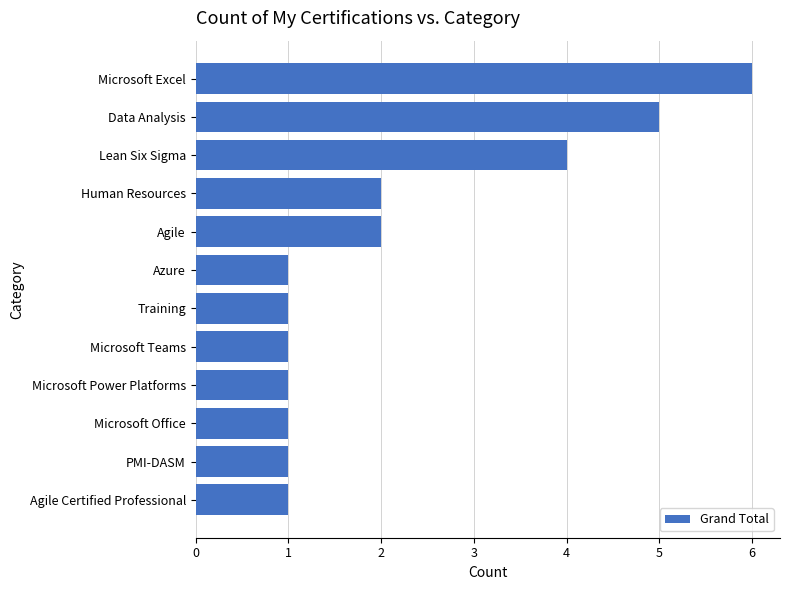

The chart shows a value of 1 at Microsoft Teams. True or false?

True